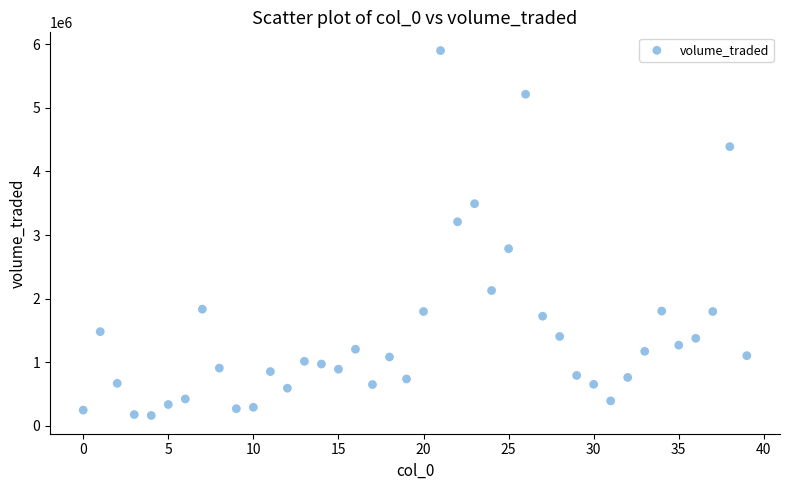

What is the range of Y values (max minus min)?

5732636